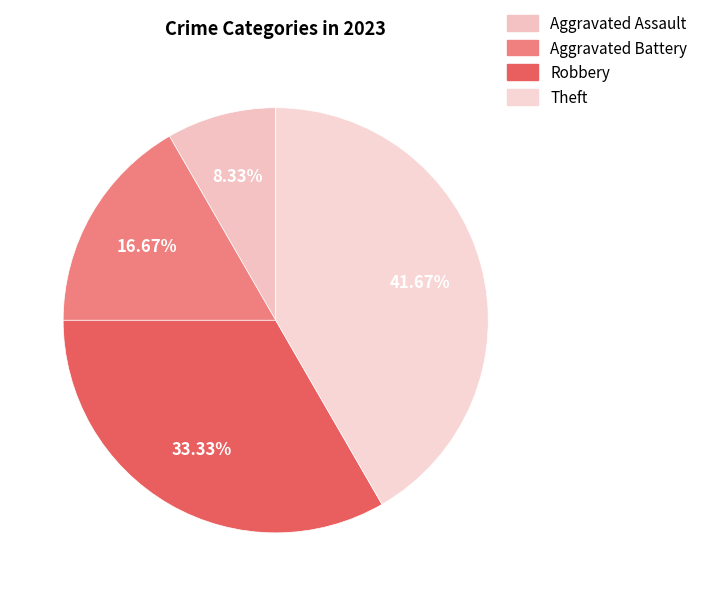

Which category has the smallest portion of the pie?

Aggravated Assault